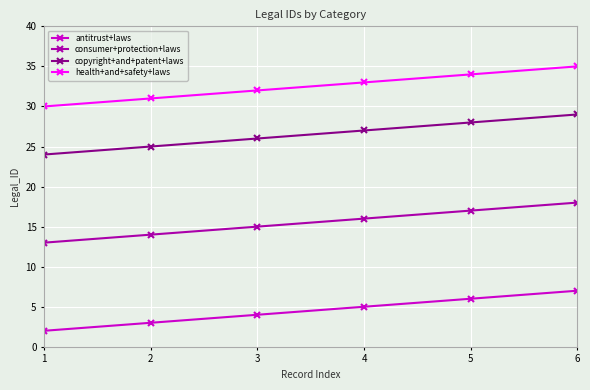

Is the value of copyright+and+patent+laws at 4 greater than the value of antitrust+laws at 3?

Yes